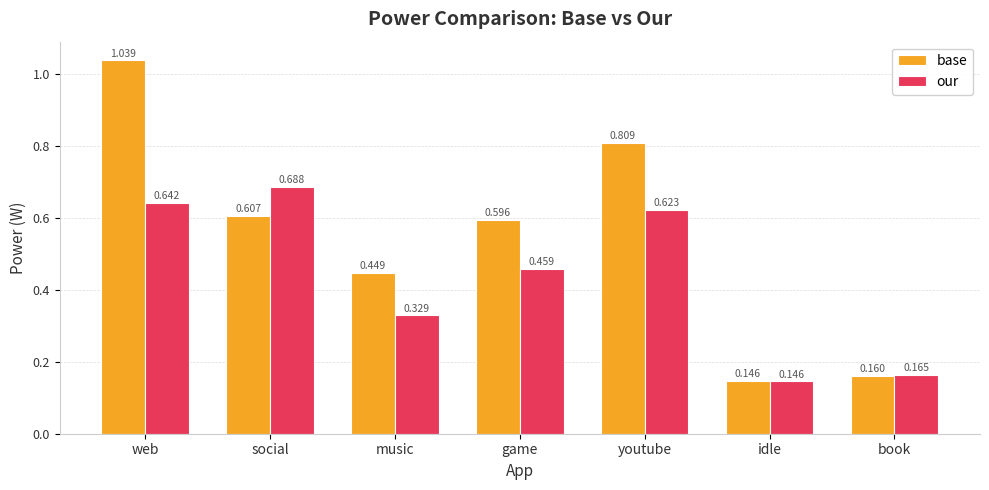

Are the bars grouped side by side (vs. stacked)?

Yes